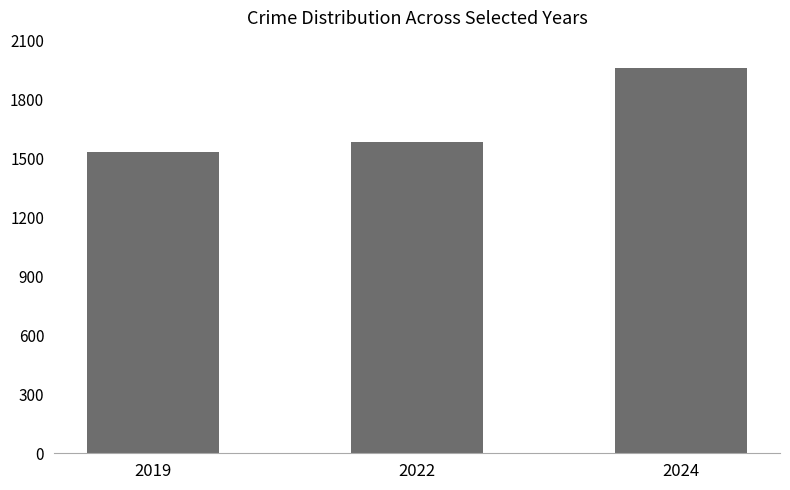

What is the greatest value displayed?

1960